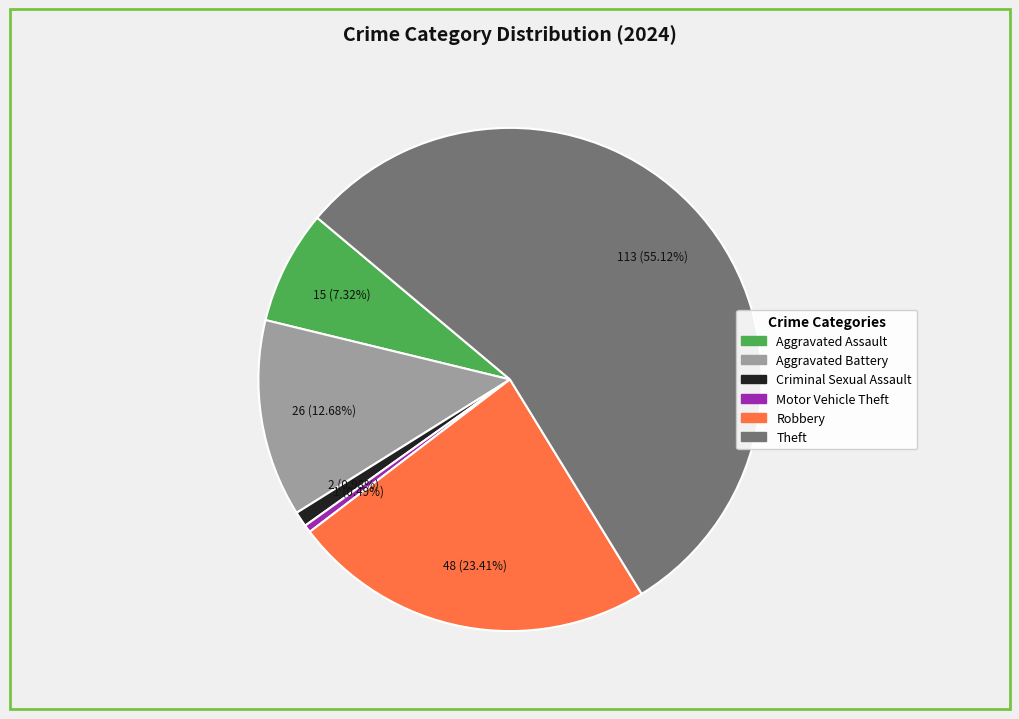

Is there any slice that represents more than half of the pie?

Yes